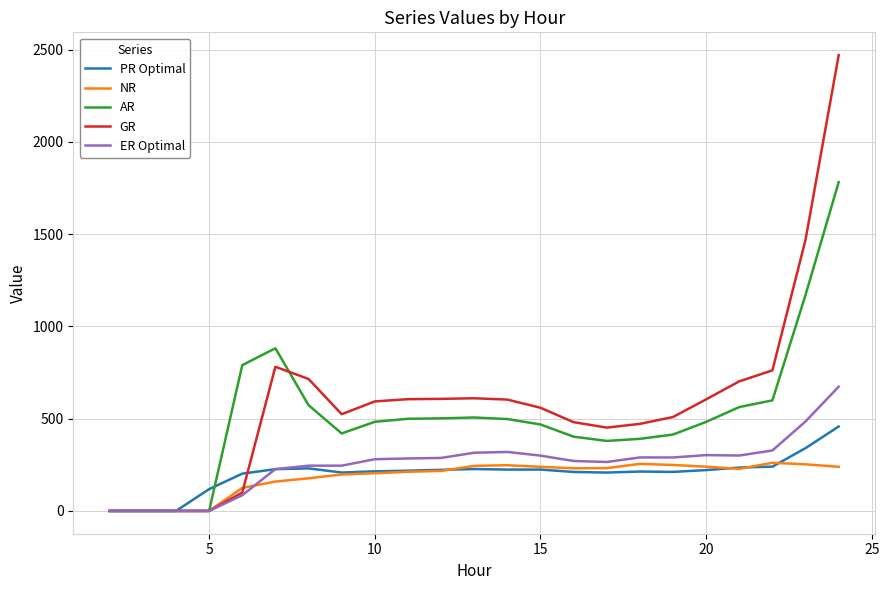

Which series has the largest range (max minus min)?

GR